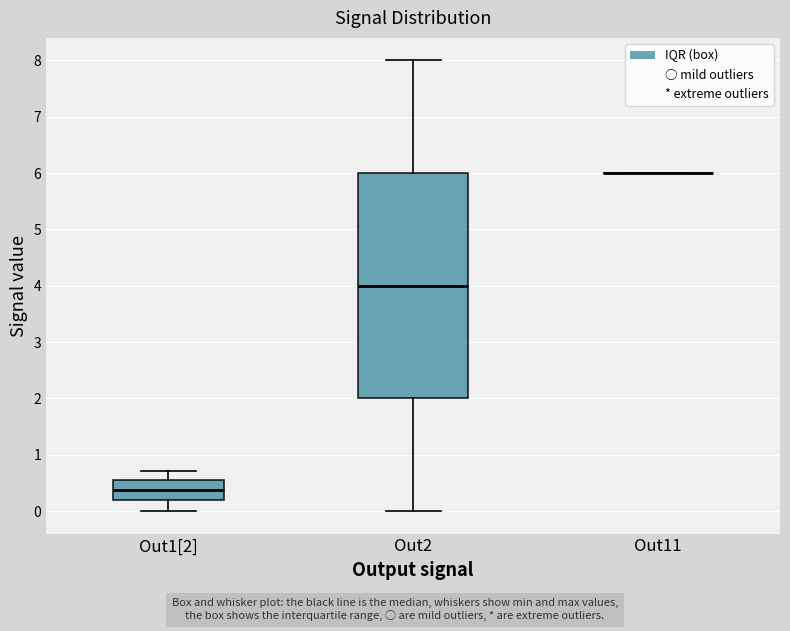

Reading left to right, read every box against the y-axis: the position of its median line, the range the box covers, and the ends of its whiskers. The values are not printed on the chart, so give them approximately, as read against the axis.

Out1[2]: median 0.4, box 0.2 to 0.6, whiskers 0.0 to 0.7
Out2: median 4.0, box 2.0 to 6.0, whiskers 0.0 to 8.0
Out11: box collapsed to a line at 6.0, whiskers 6.0 to 6.0